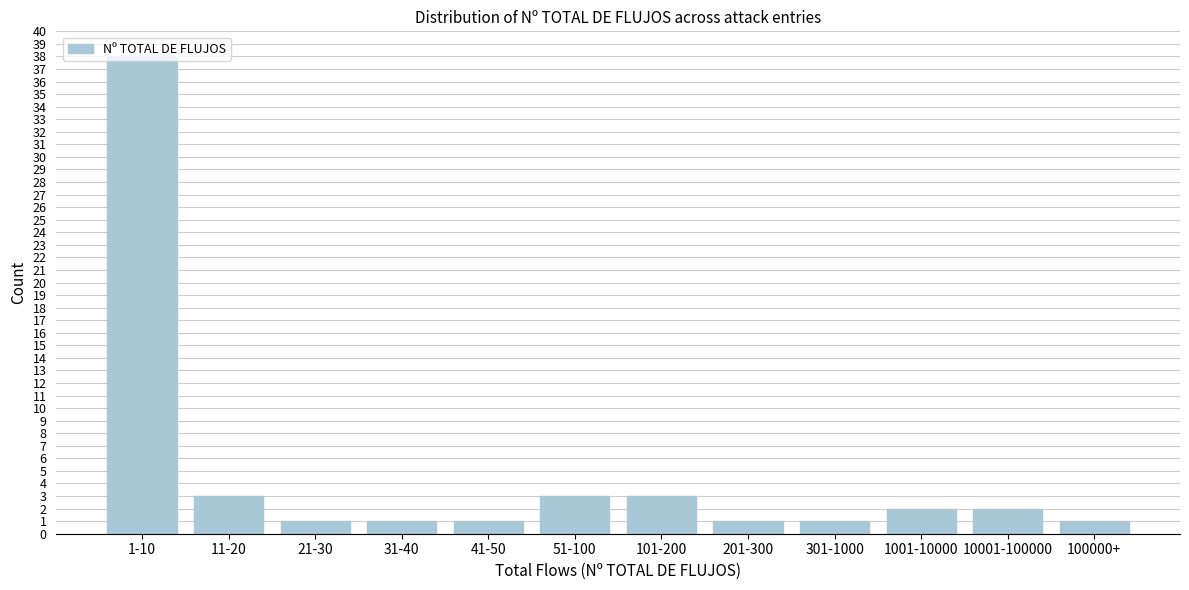

The chart shows a value of 60 at 1-10. True or false?

False